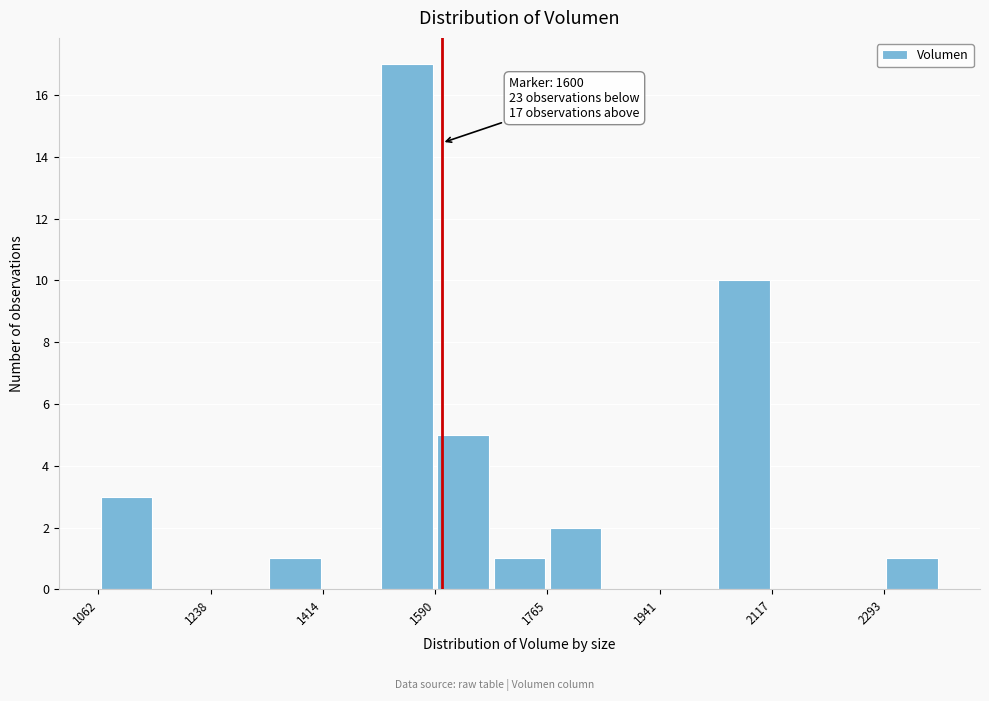

Over which range of the x-axis is the bar tallest?

1500 to 1580